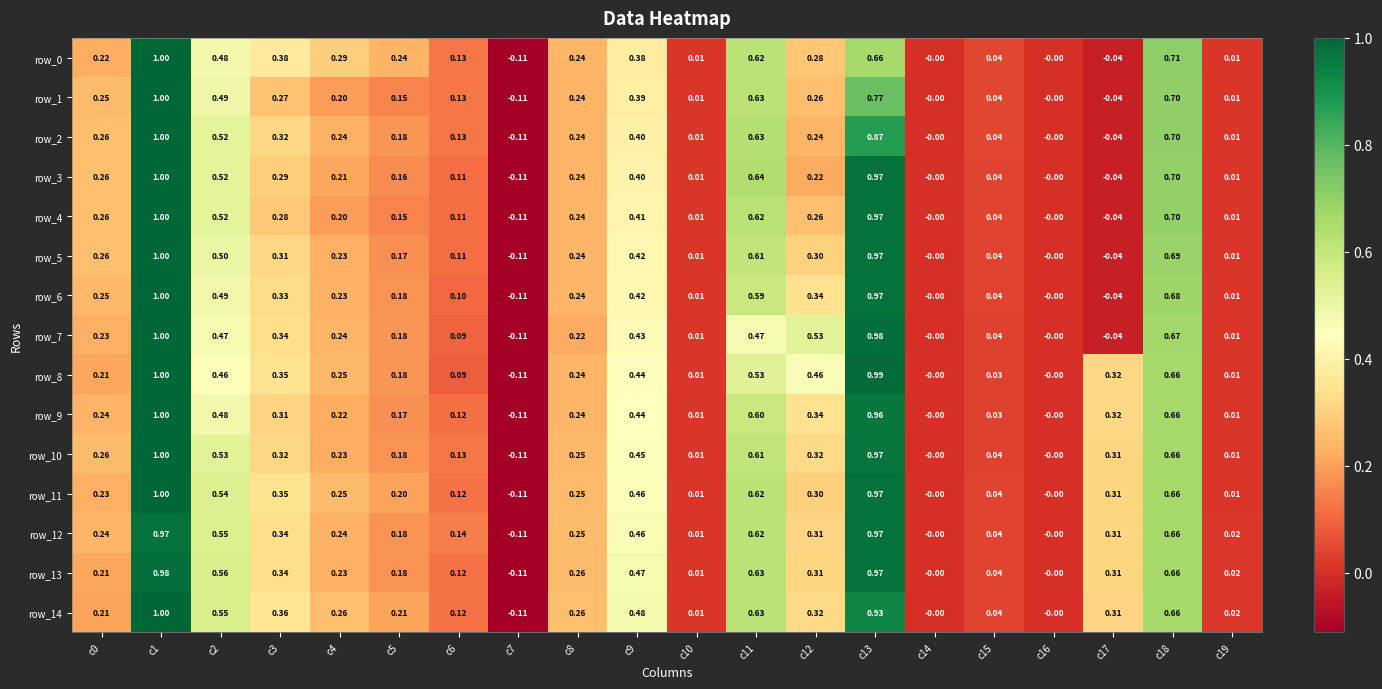

How many data points in row_12 are less than 0?

1